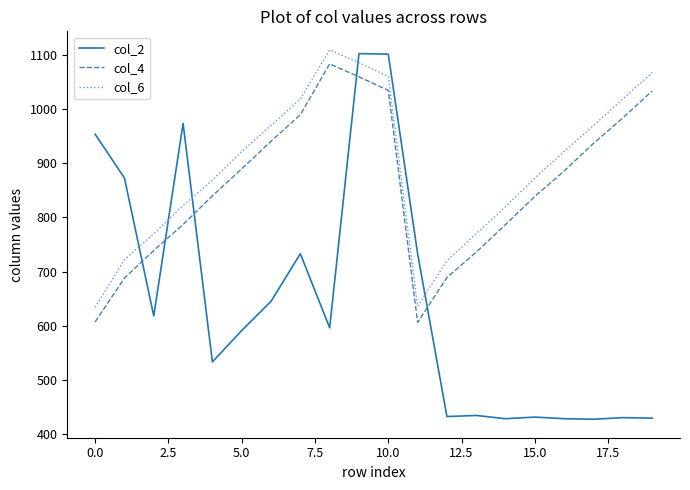

Which series has the largest total across all categories?

col_6